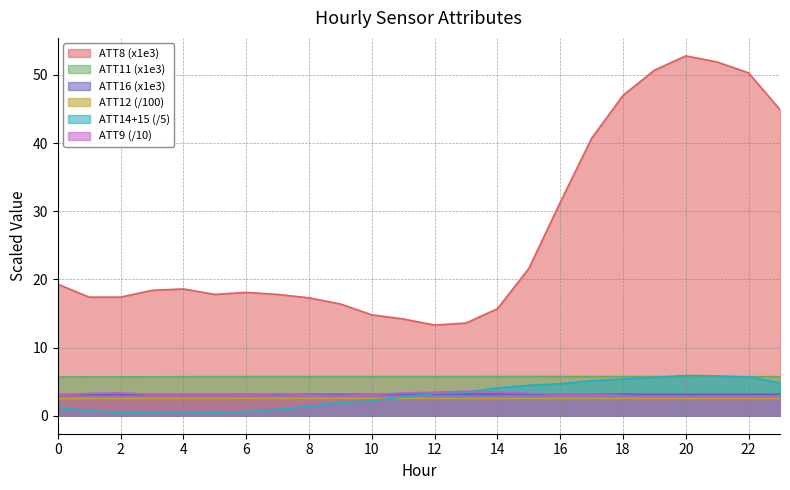

Where is ATT8 nearest to the value 33?

16